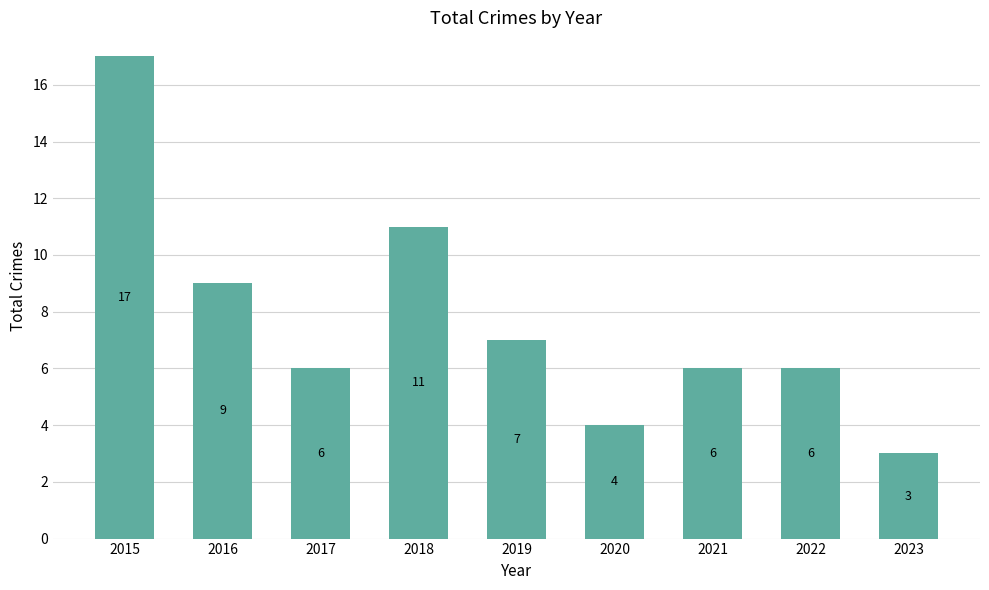

What is the value of the 7th bar from the left?

6